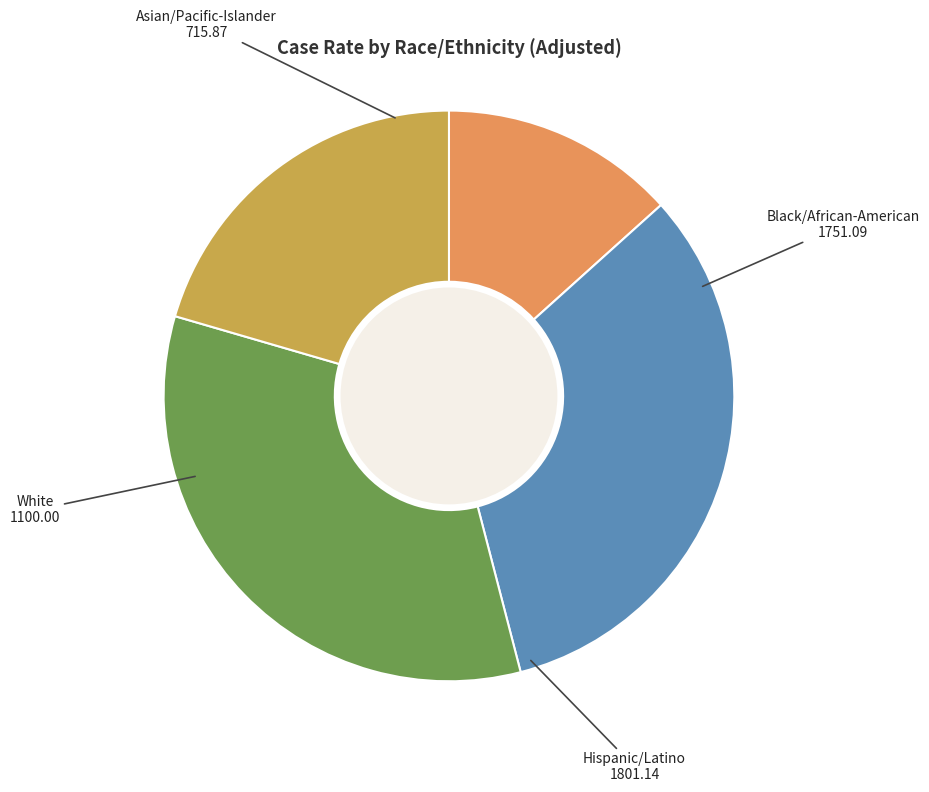

Is there a majority slice in this chart?

No